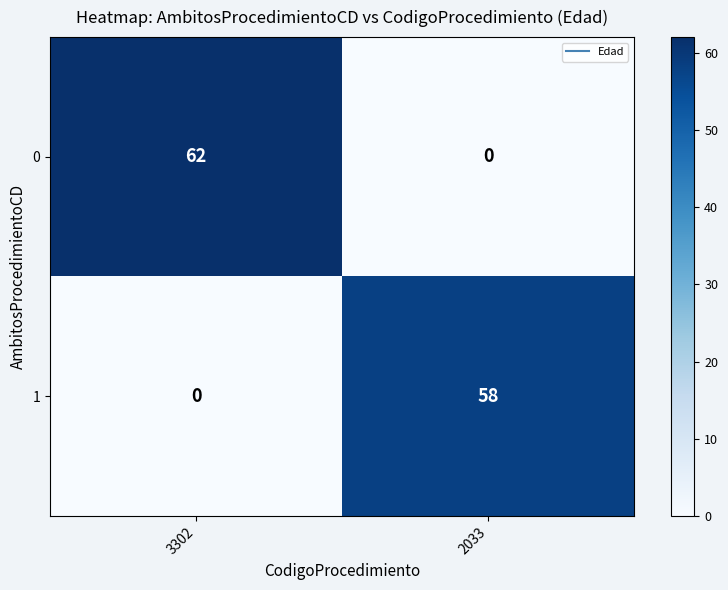

What is the difference between the 1 values at 3302 and 2033?

58